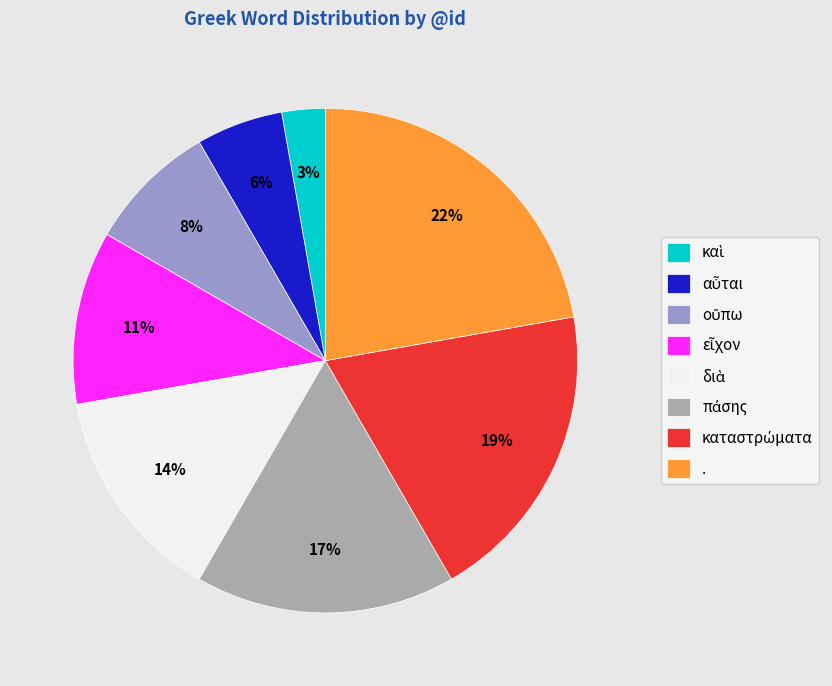

Which category has the biggest portion of the pie?

.